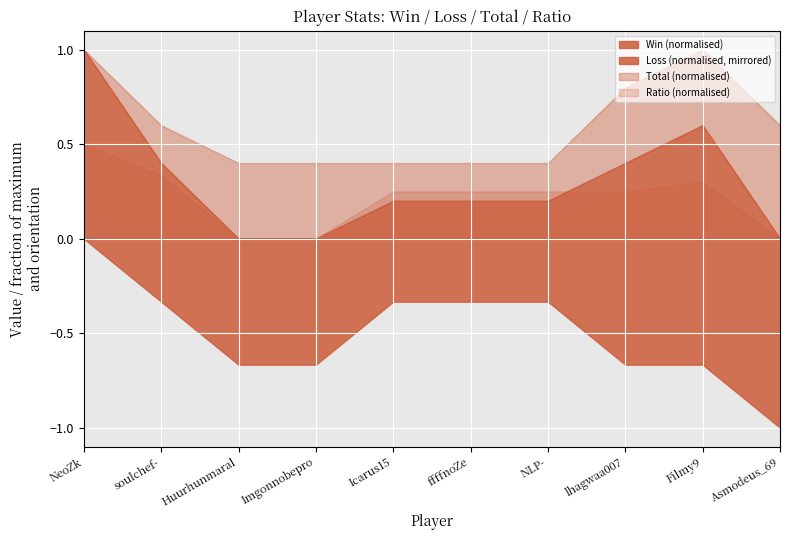

What is the label of the 4th point from the right?

NLP-